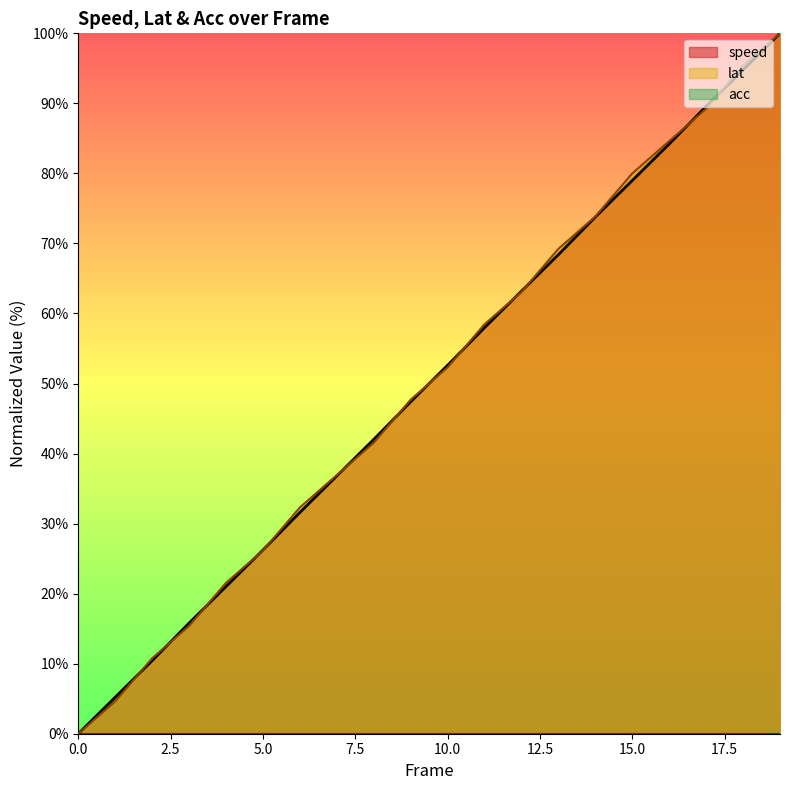

True or false: lat has a value of 45.5 at 14.

False